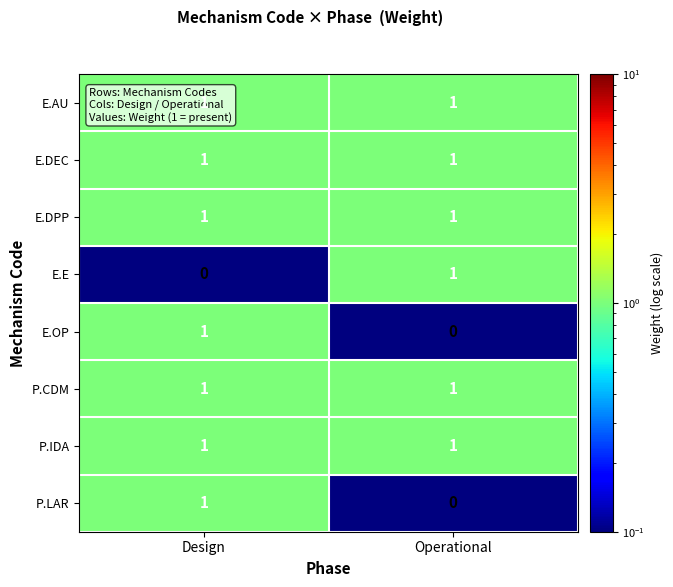

The value of E.E at Design is 0. True or false?

True